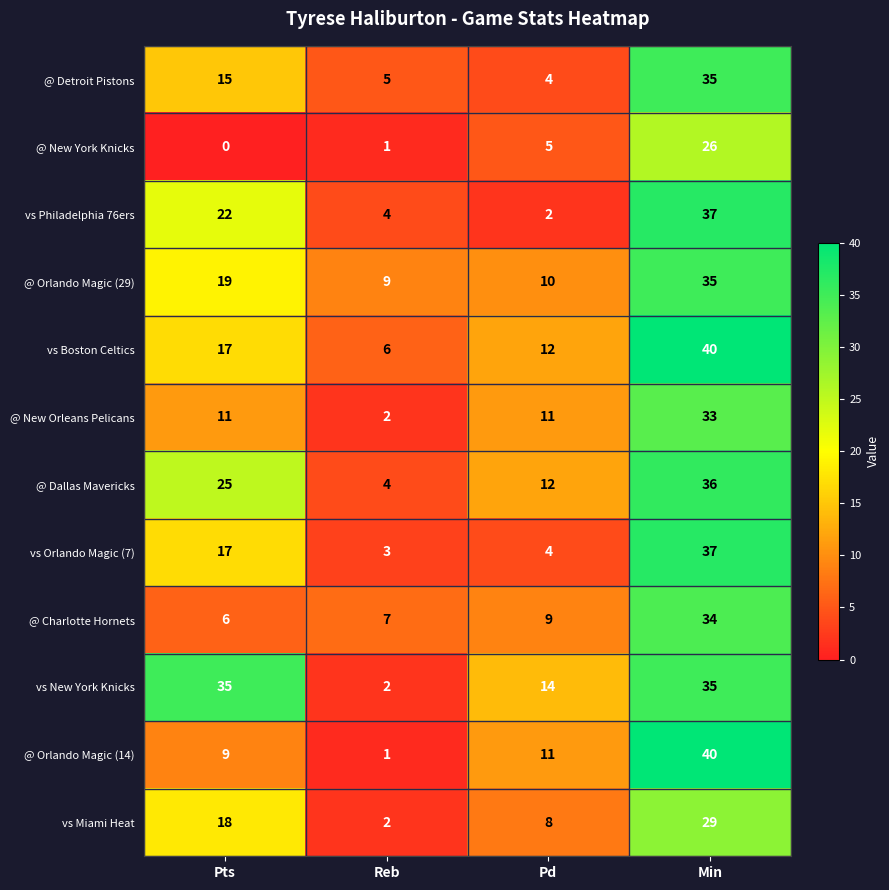

Which series has the largest total across all categories?

vs New York Knicks